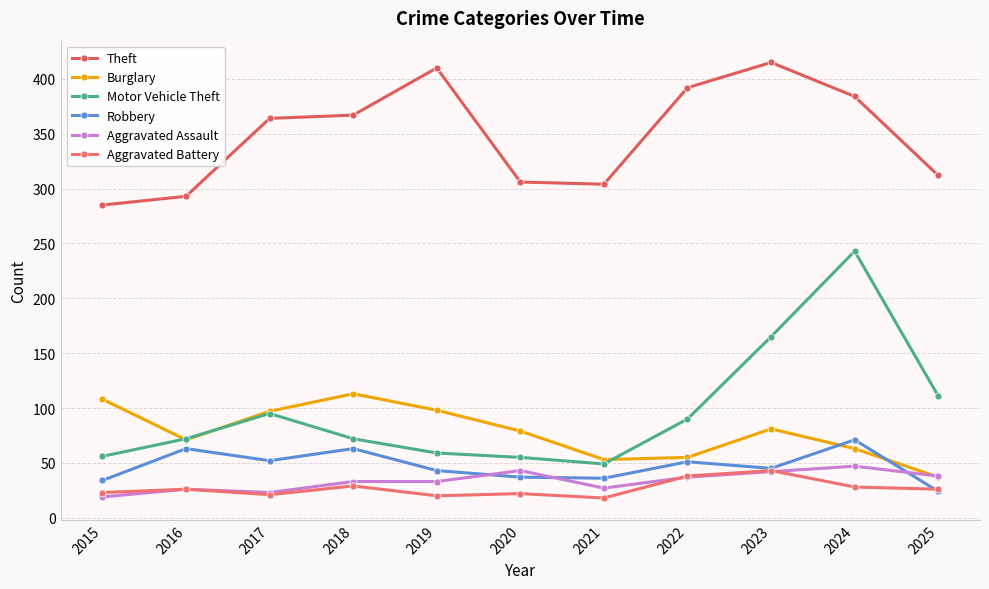

Count the number of data series in this chart.

6